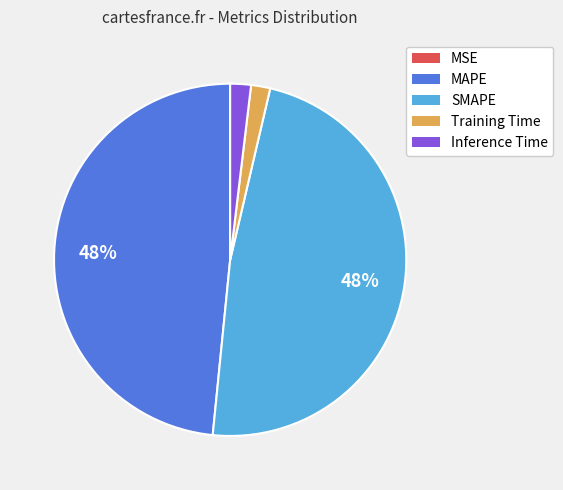

Between SMAPE and Training Time, which is larger?

SMAPE